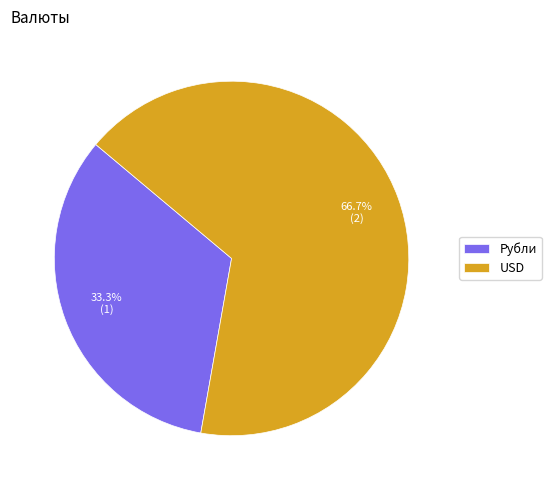

What is the majority slice?

USD